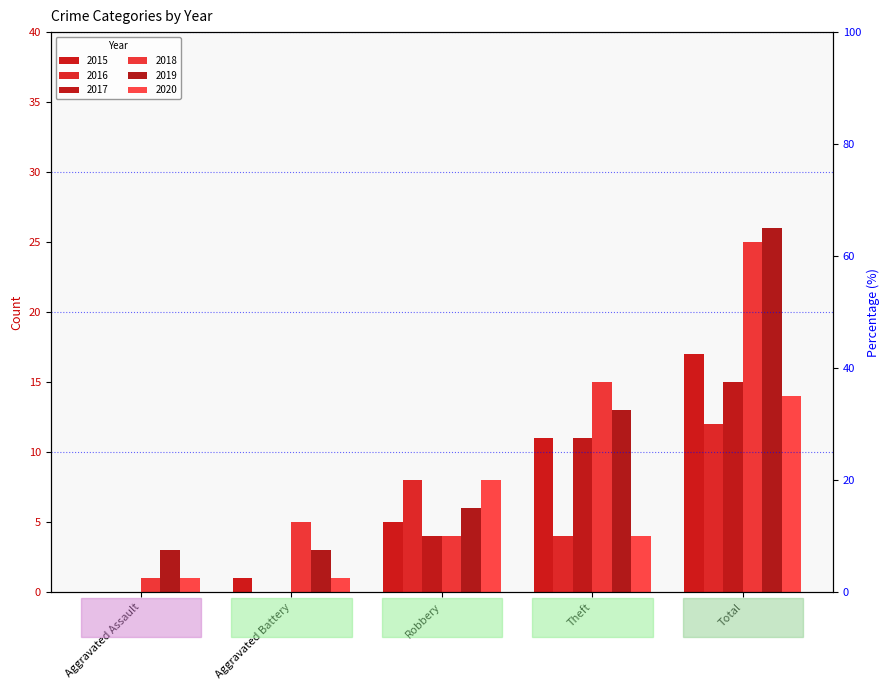

Does the chart contain stacked bars?

No